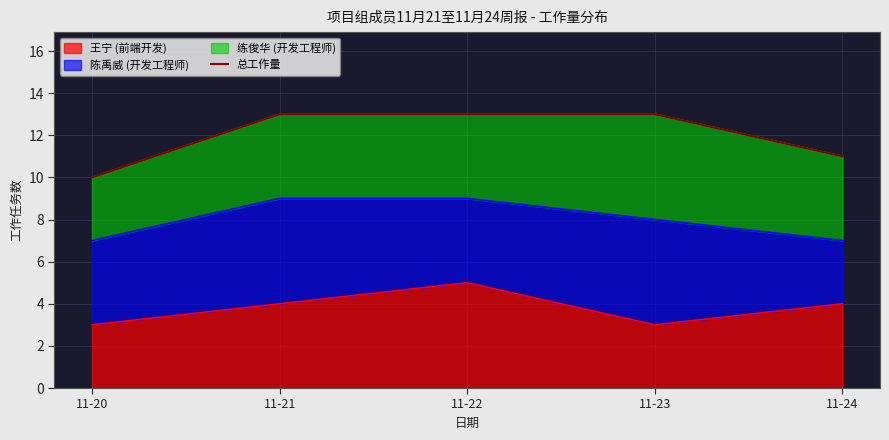

True or false: the data shows 10 at 11-20.

True